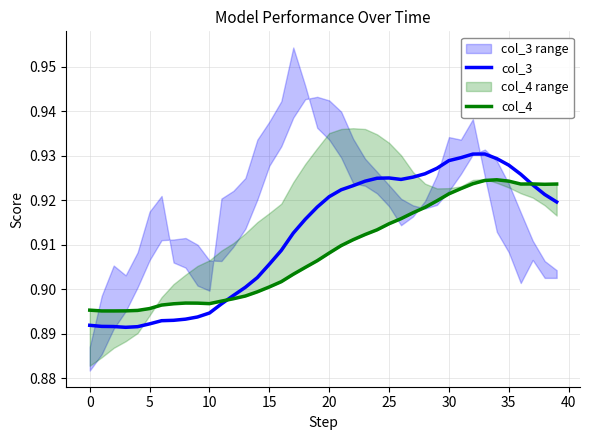

What is the total value across all series at 13?

1.8